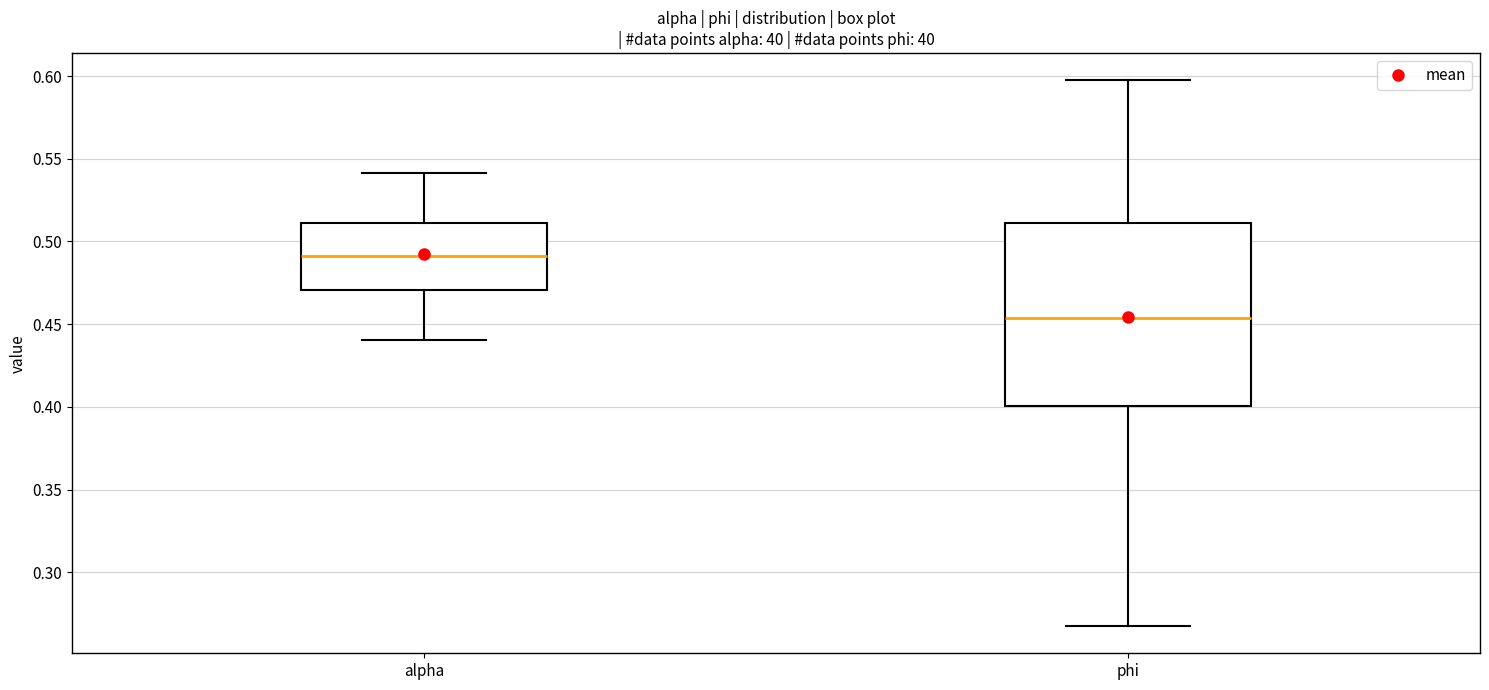

Reading left to right, transcribe this box plot: for each box, give where its median line is, the range the box spans, and where its two whiskers end, as read against the y-axis. The values are not printed on the chart, so give them approximately, as read against the axis.

alpha: median 0.490, box 0.470 to 0.510, whiskers 0.440 to 0.540
phi: median 0.455, box 0.400 to 0.510, whiskers 0.270 to 0.595